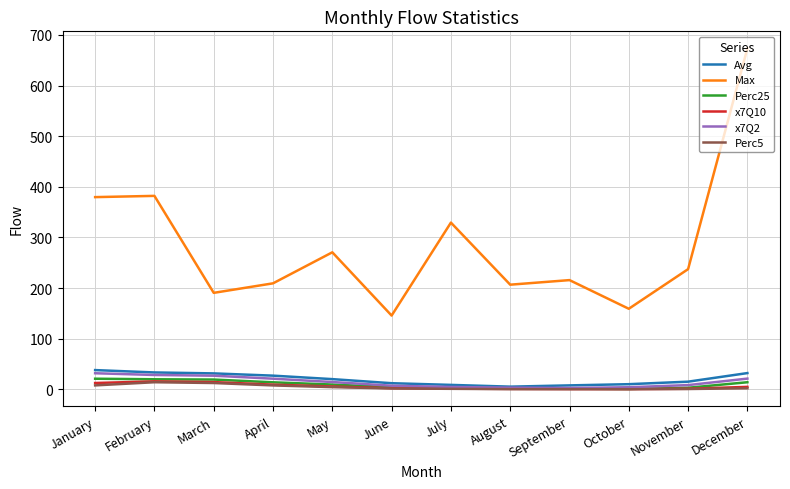

Between July and December, which series saw the biggest shift?

Max